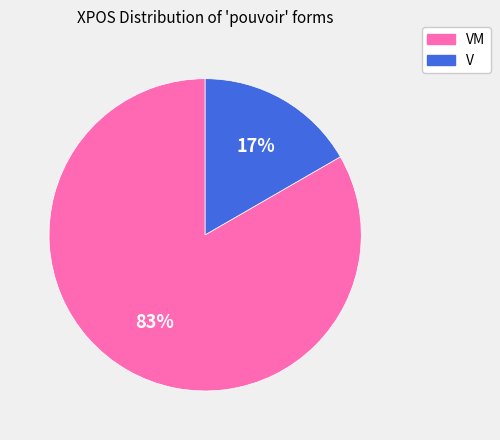

To the nearest percent, what is the average slice percentage?

50%